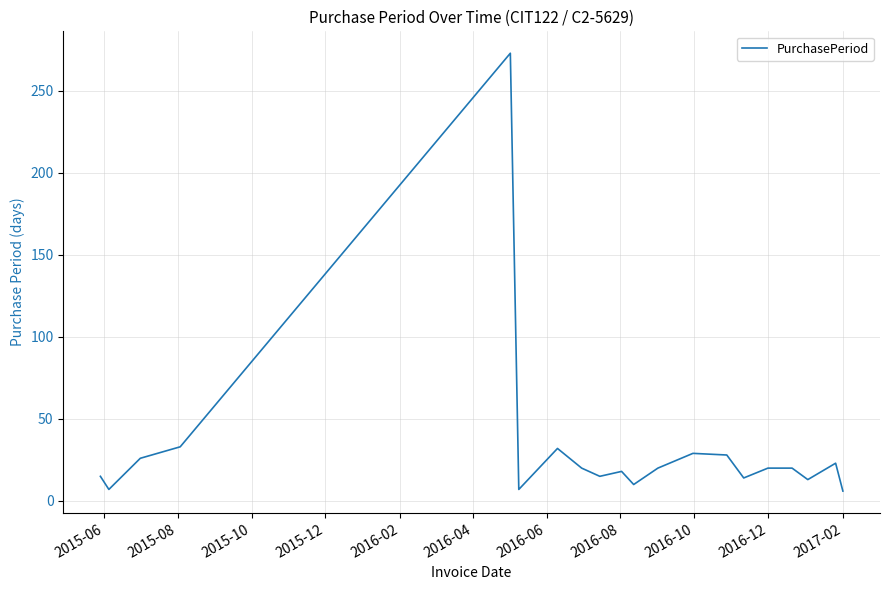

What is the maximum value shown in the chart?

273